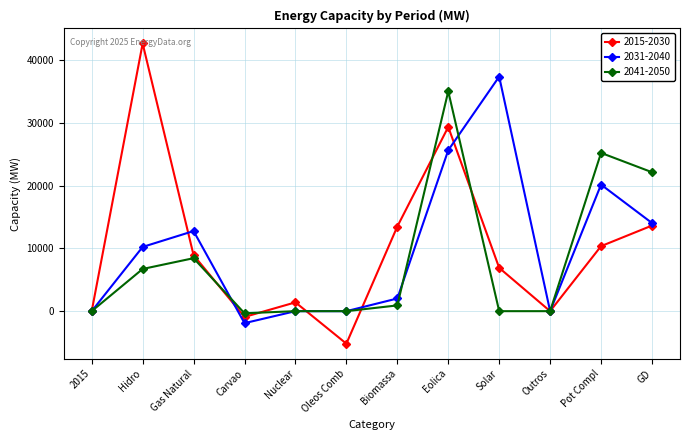

List the series in order of their peak value, highest first.

2015-2030, 2031-2040, 2041-2050